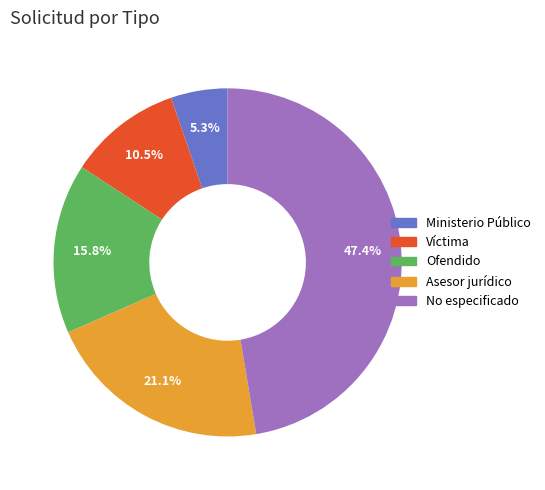

Which has a higher value, No especificado or Ministerio Público?

No especificado